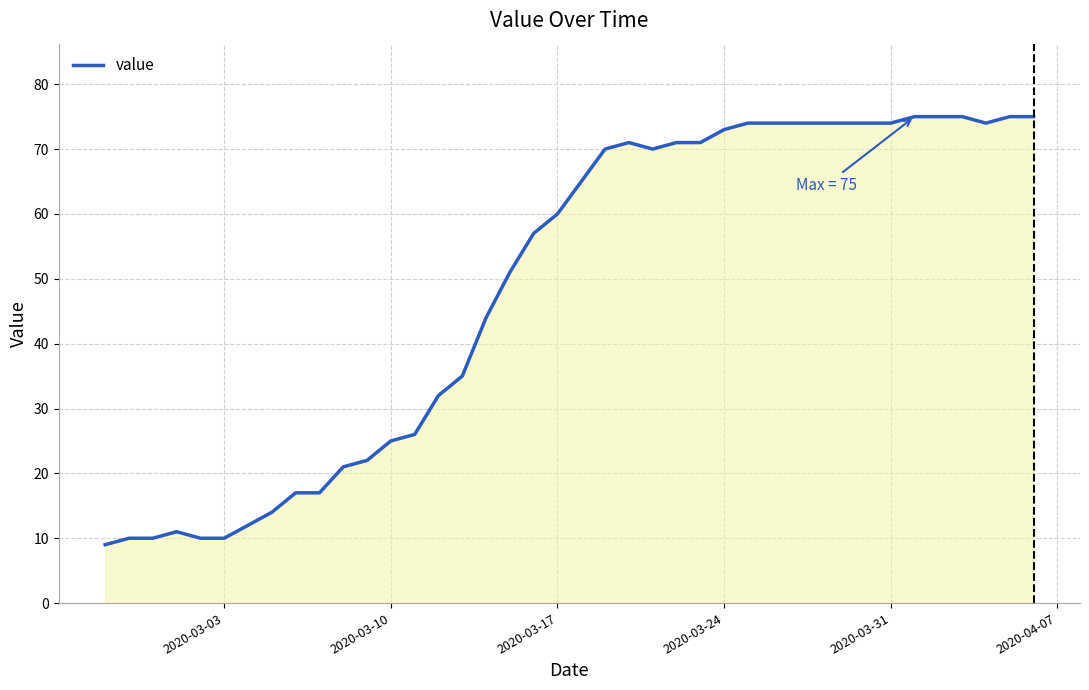

What is the smallest value displayed?

9